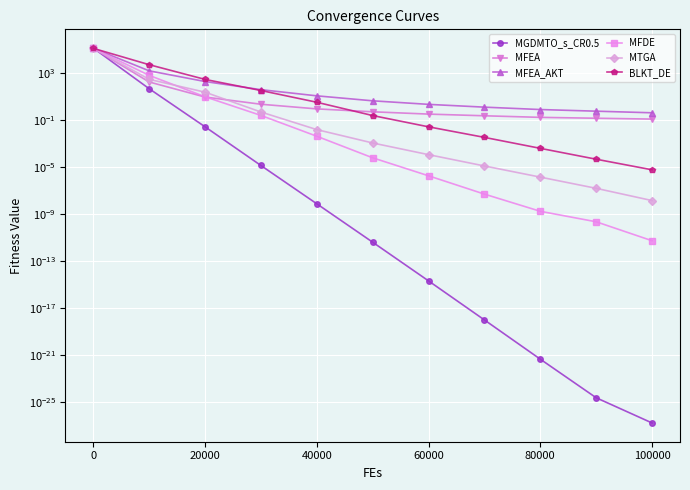

True or false: MFDE and MFEA intersect in this chart.

True